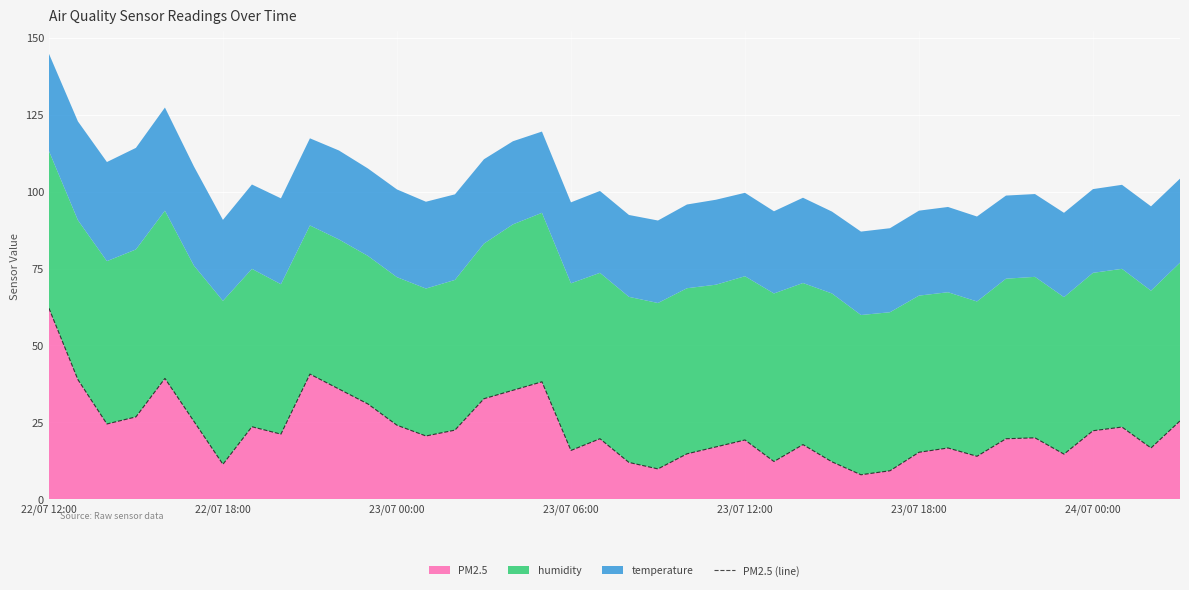

What is the ratio of the value at 11 to the value at 9?

0.8